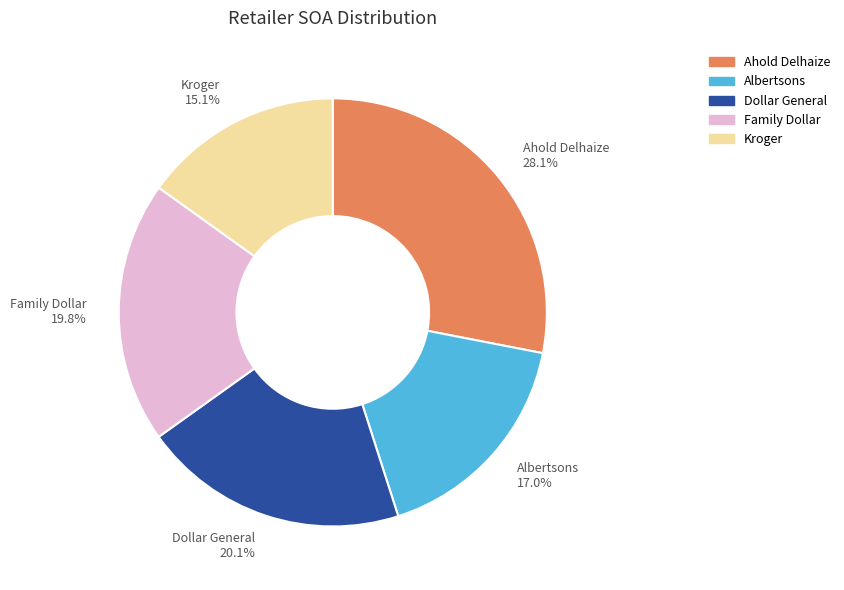

Is there a majority slice in this chart?

No